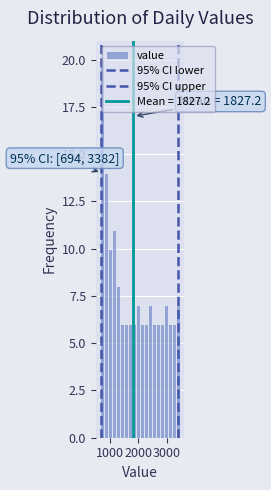

Around what value on the x-axis is the tallest bar? Give the approximate position of its centre, as read against the axis.

700